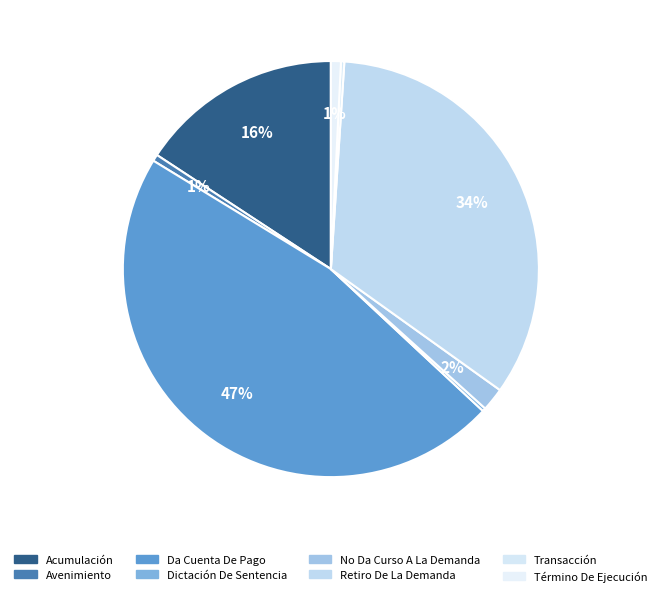

To the nearest percent, what is the combined percentage of Da Cuenta De Pago and Retiro De La Demanda?

81%